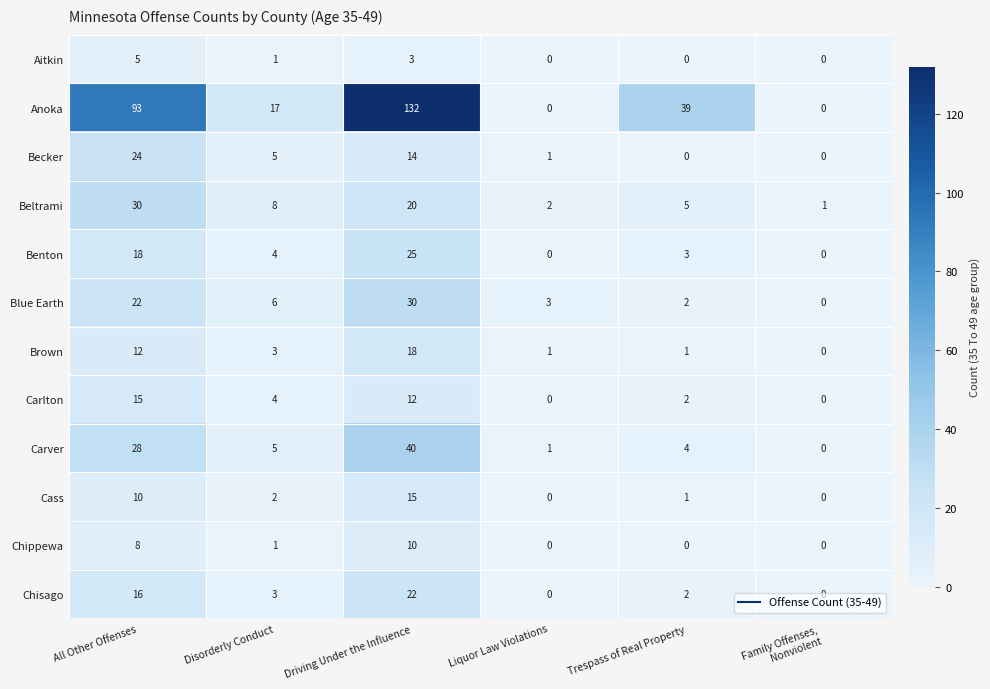

At how many categories does at least one series exceed 65?

2